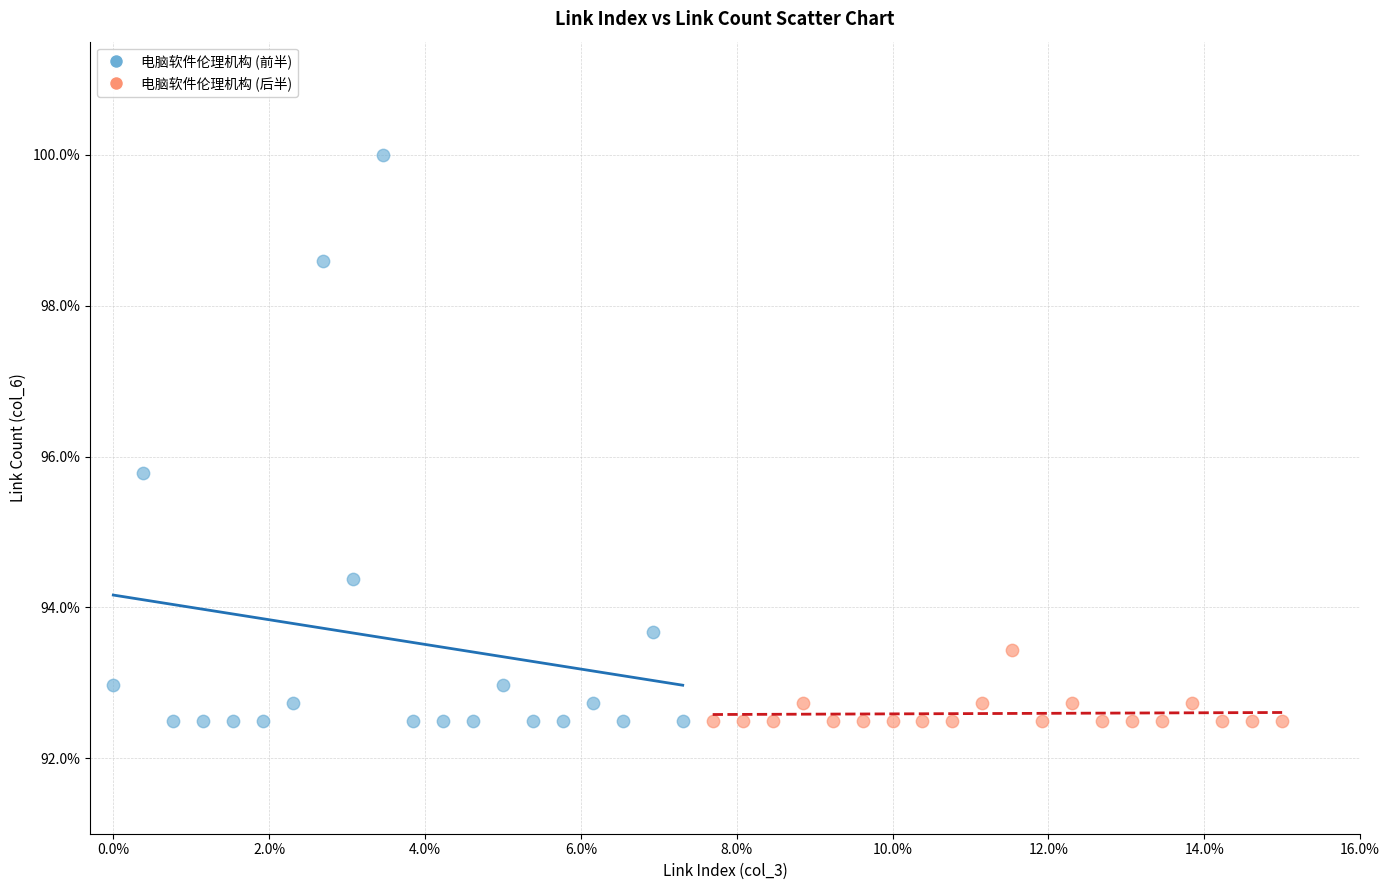

What are all the series names shown in the legend?

电脑软件伦理机构 (前半), 电脑软件伦理机构 (后半)